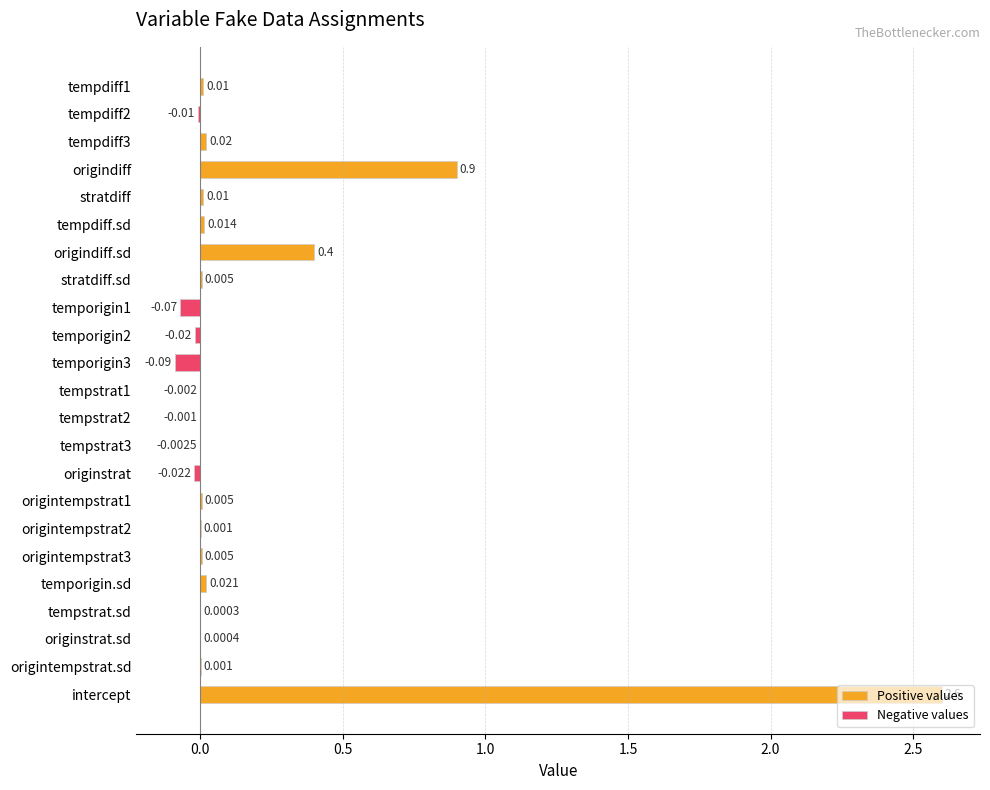

At origintempstrat3, list the series in order from smallest to largest.

Negative values, Positive values